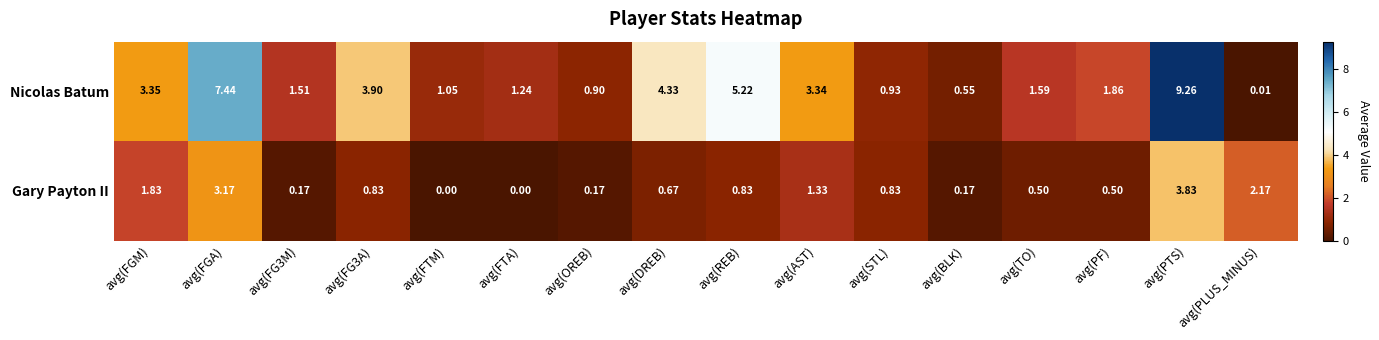

Rank the series by their maximum value, from highest to lowest.

Nicolas Batum, Gary Payton II